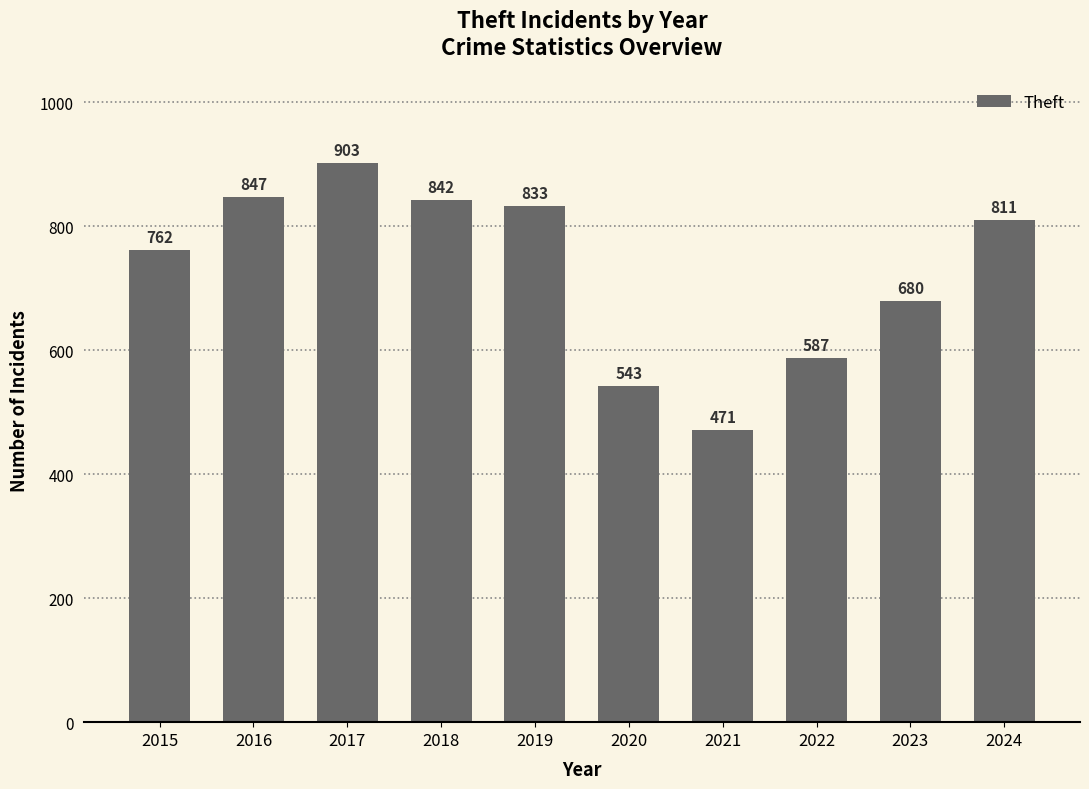

Rank the categories by value from lowest to highest.

2021, 2020, 2022, 2023, 2015, 2024, 2019, 2018, 2016, 2017